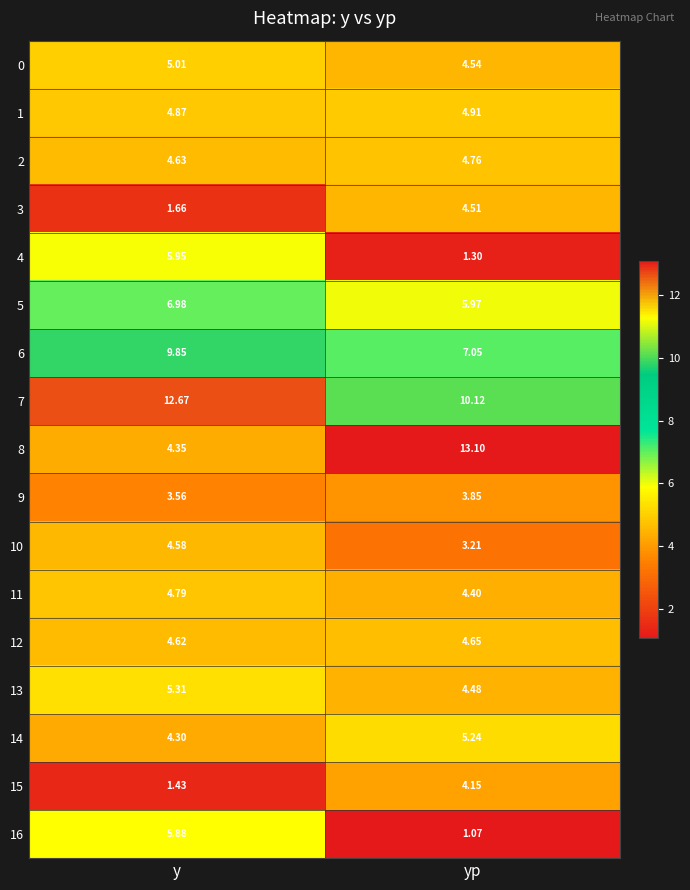

At which label does 13 first exceed 5?

y